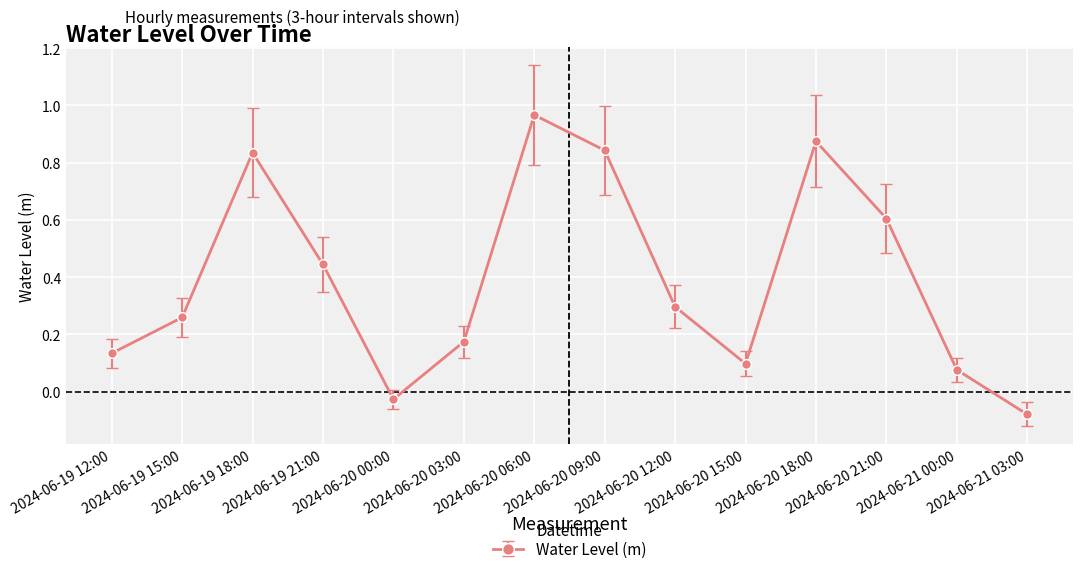

Is it true that the value at 2024-06-21 00:00 is 0.1?

True